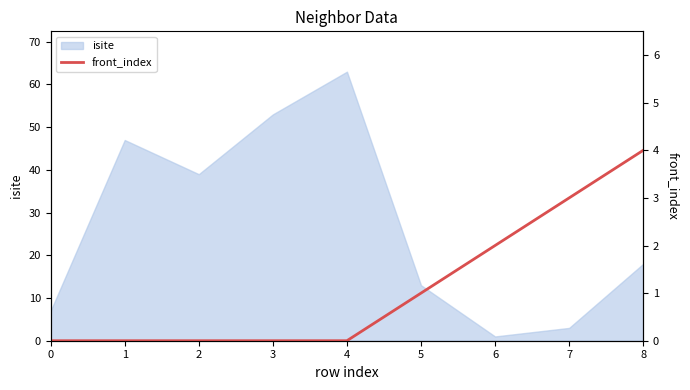

What is the maximum value for isite?

63